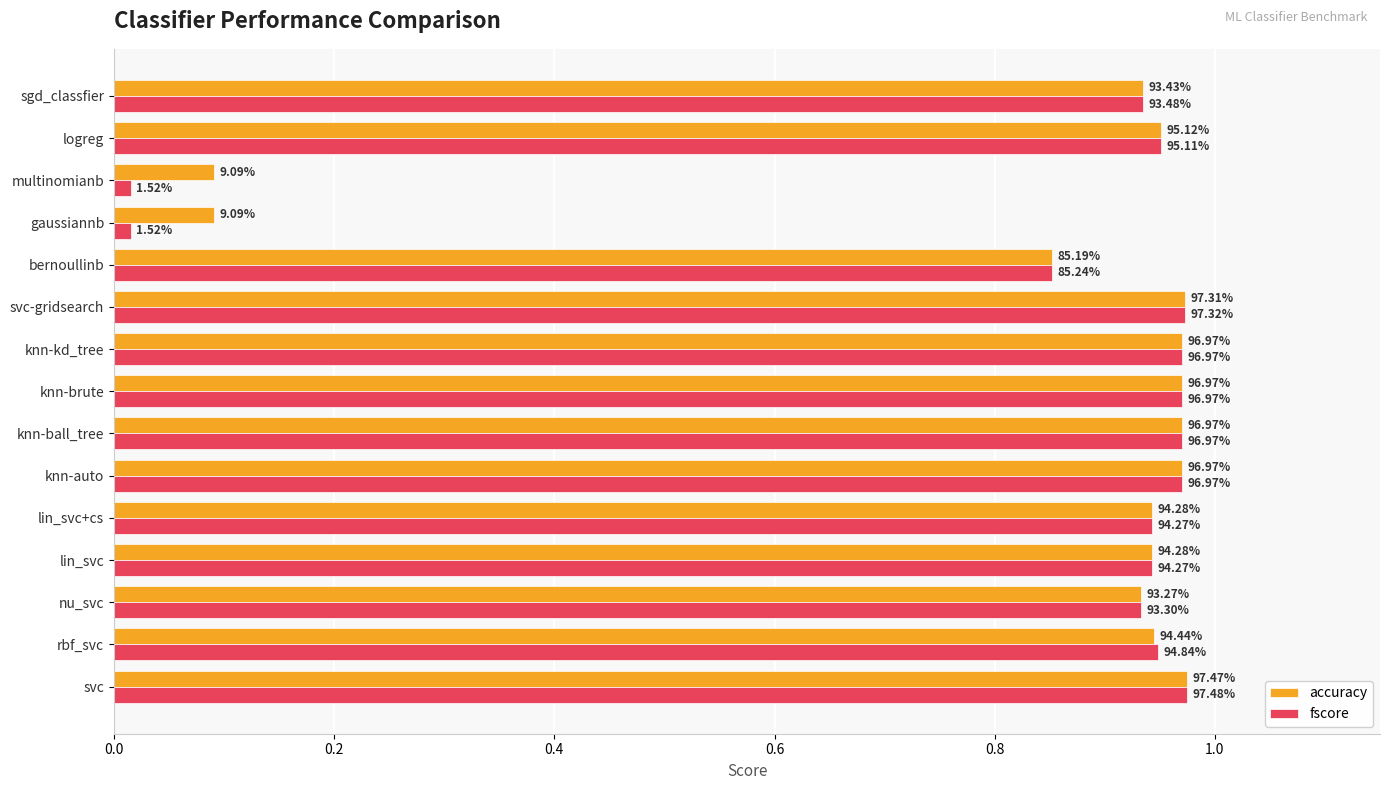

What are all the series names shown in the legend?

accuracy, fscore